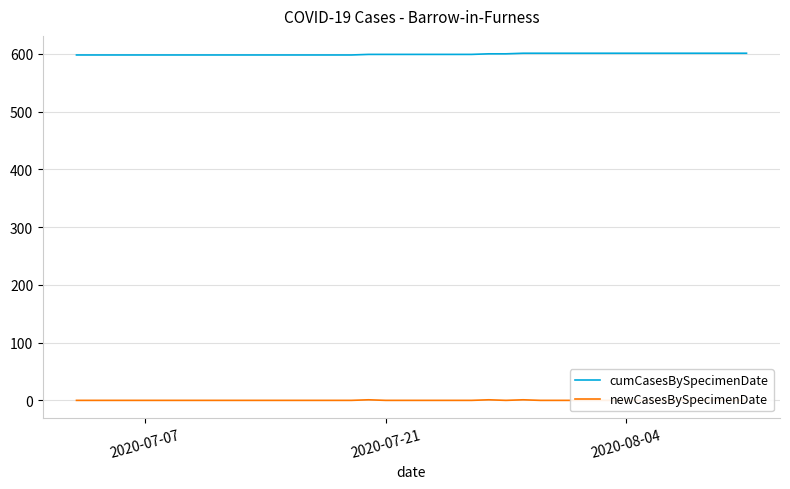

What is the minimum value for cumCasesBySpecimenDate?

598